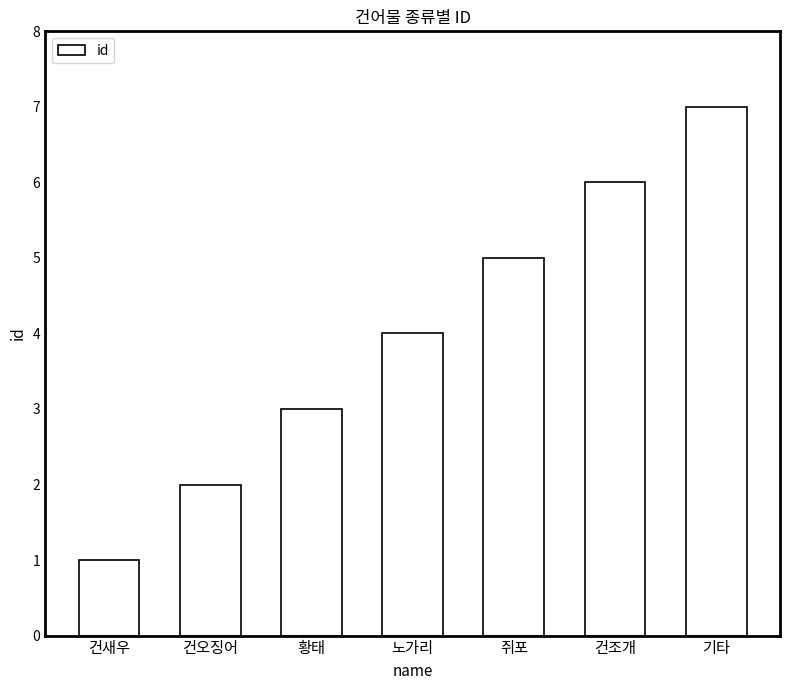

How many bars are there in total?

7